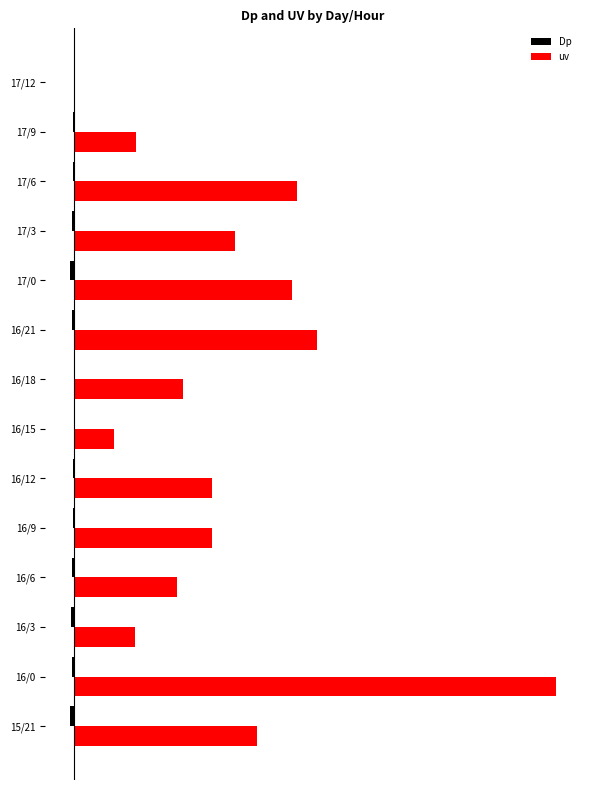

At which label is uv closest to 70?

16/21